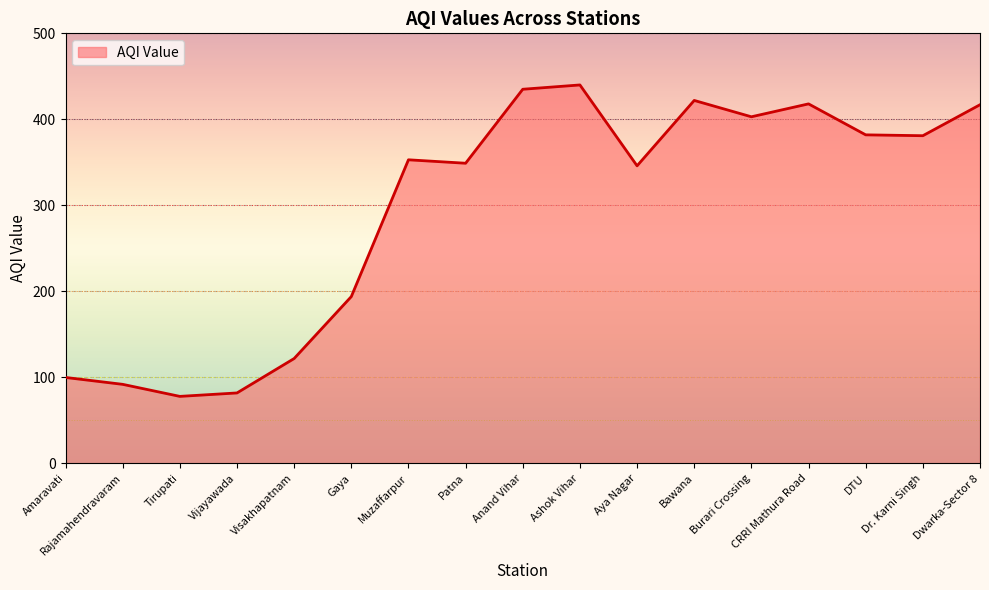

What is the smallest value displayed?

78